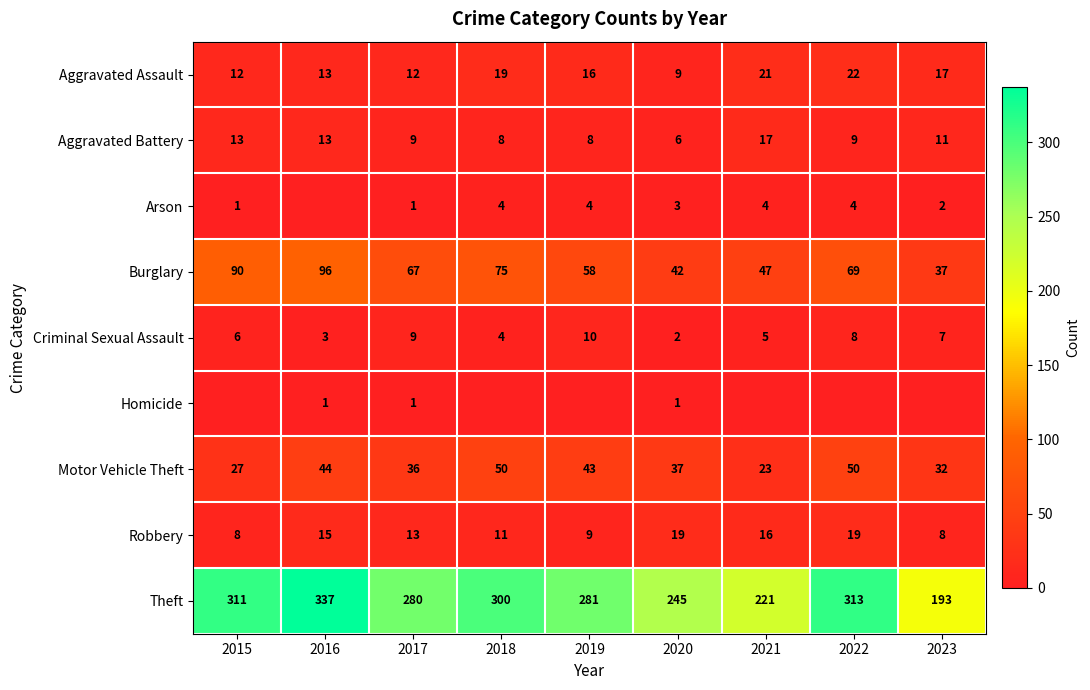

True or false: Motor Vehicle Theft has a value of 11 at 2016.

False